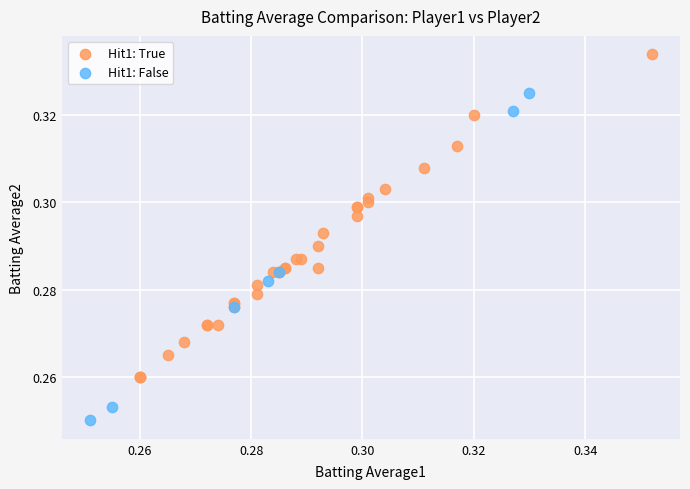

Which series contains the lowest Y value?

Hit1: False